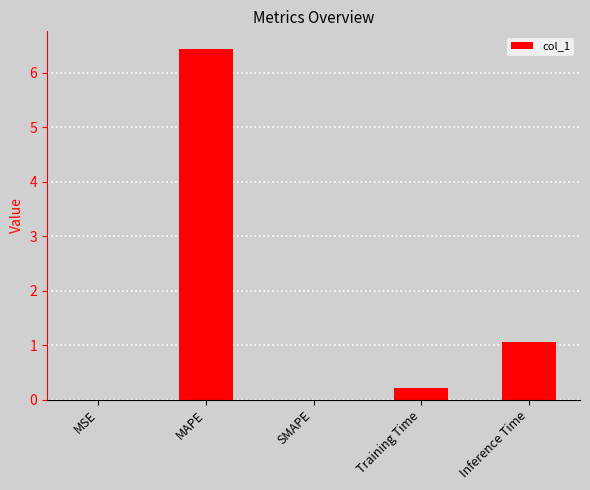

The chart shows a value of 0.2 at Training Time. True or false?

True